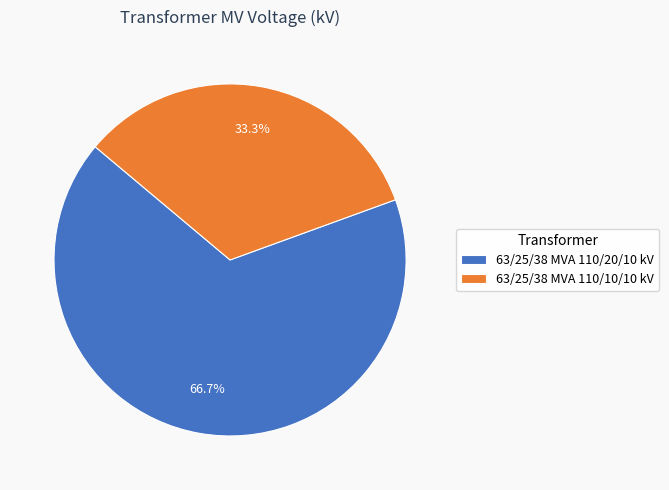

Count the number of slices in the pie.

2